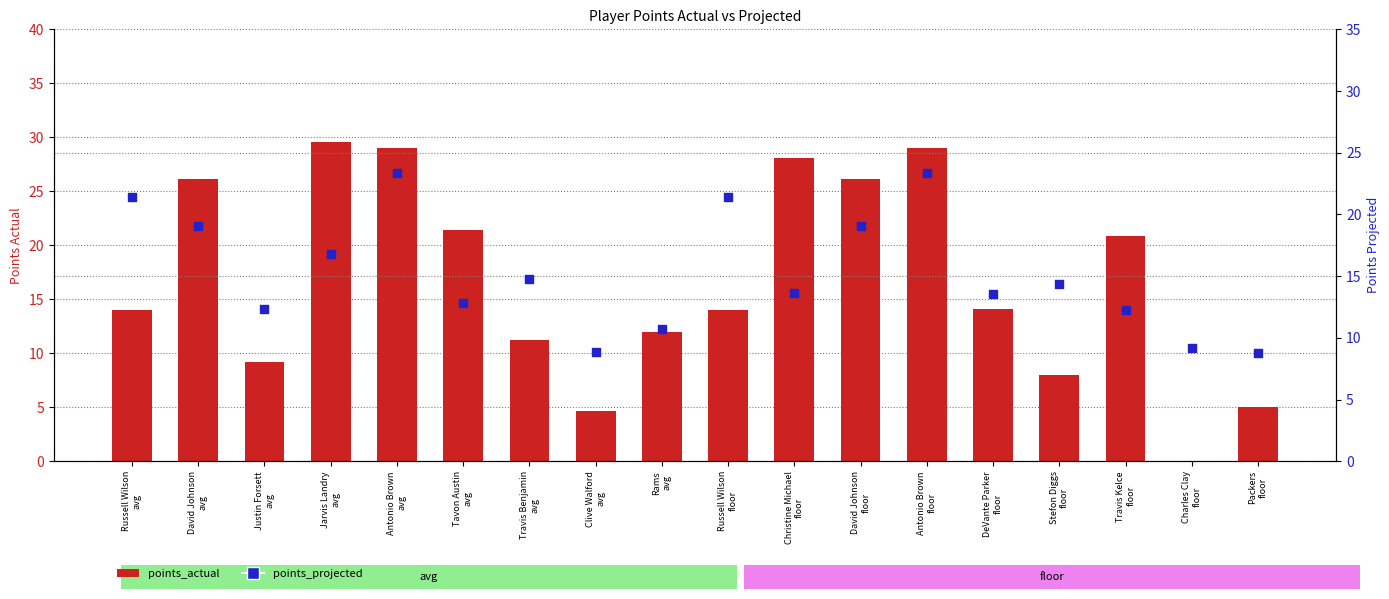

Which series contains the lowest Y value?

points_actual